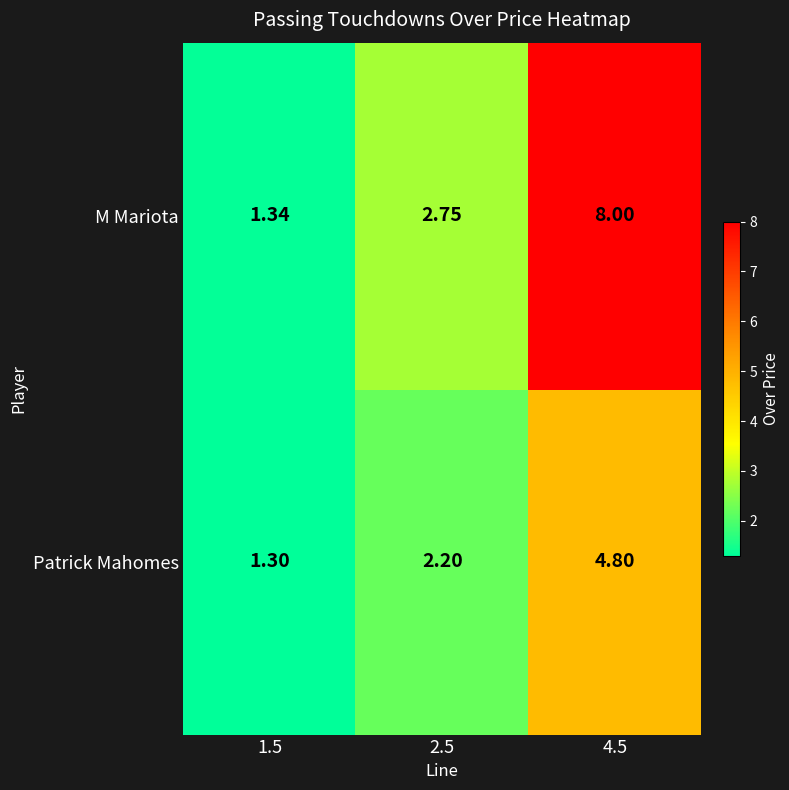

Between 1.5 and 2.5, which series saw the biggest shift?

M Mariota